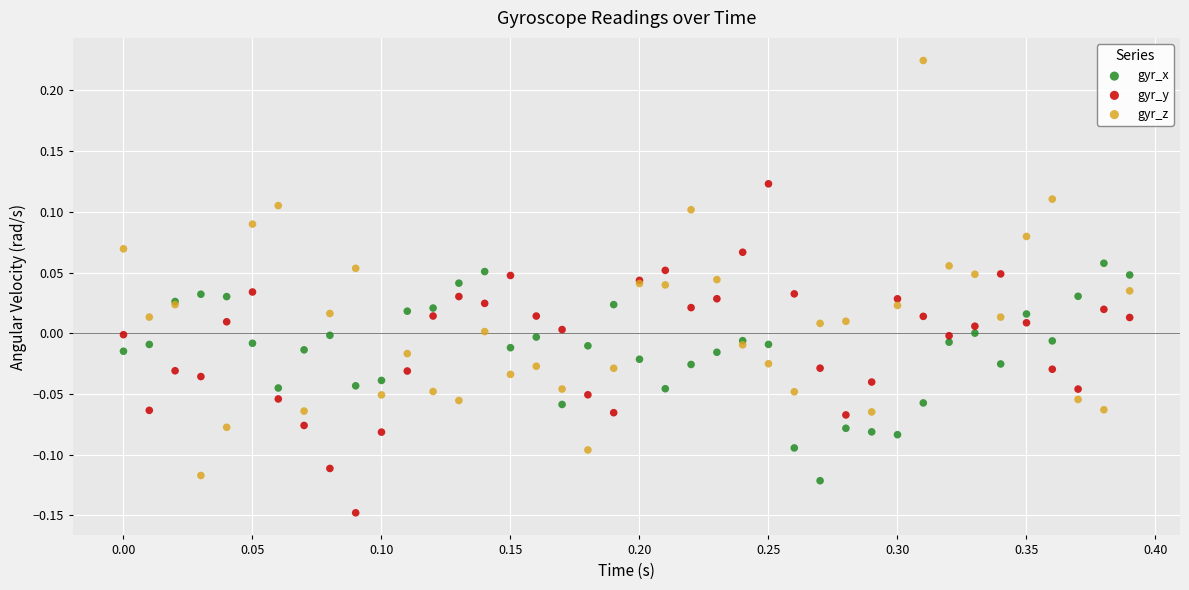

Which series contains the lowest Y value?

gyr_y